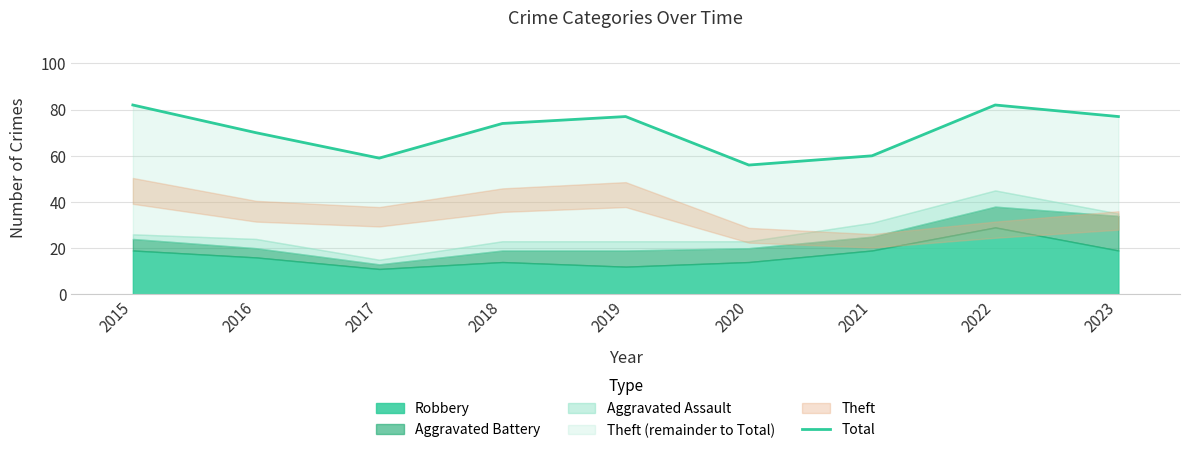

True or false: the data shows 77 at 2023.

True